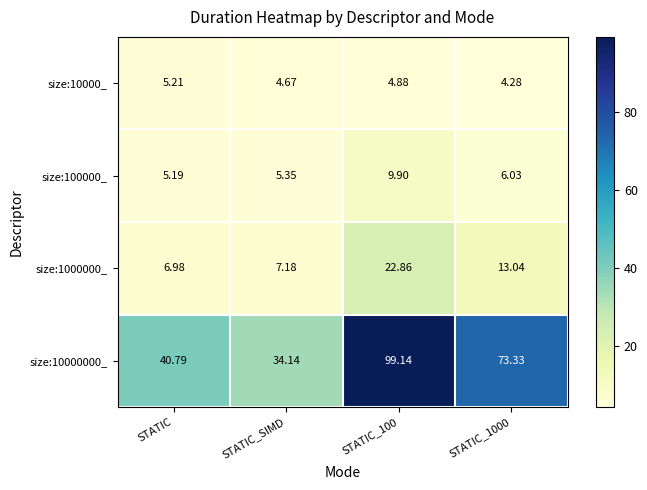

Count the number of categories in the chart.

4